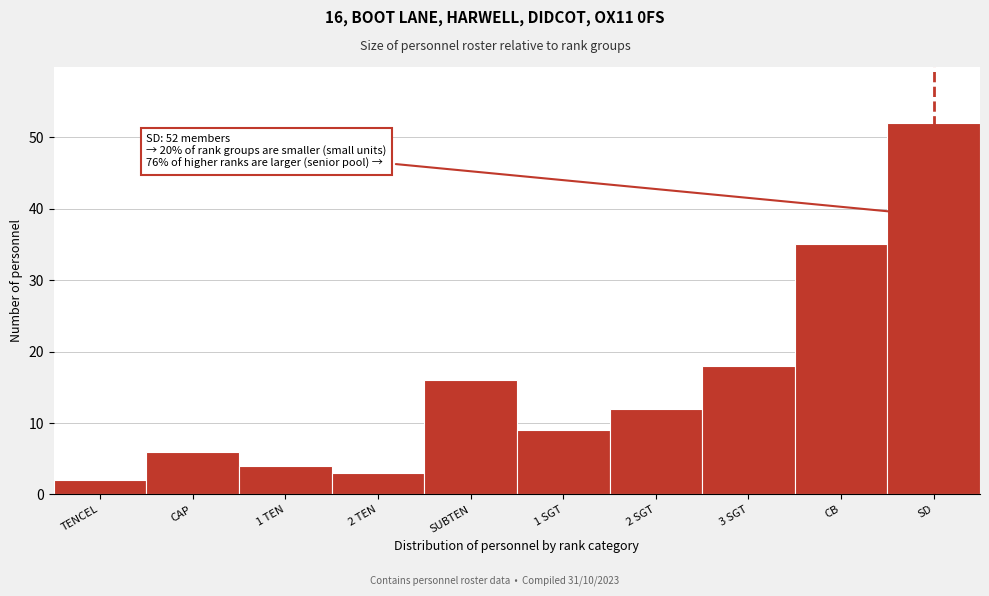

Reading left to right, extract all data points from this chart.

2	6	4	3	16	9	12	18	35	52